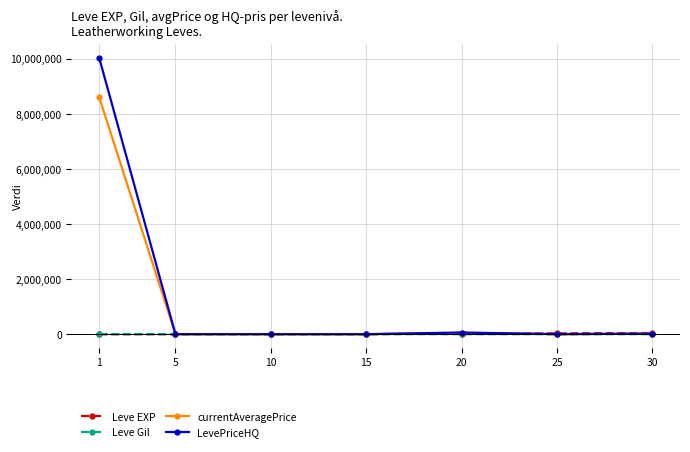

What is the greatest value displayed?

10048335